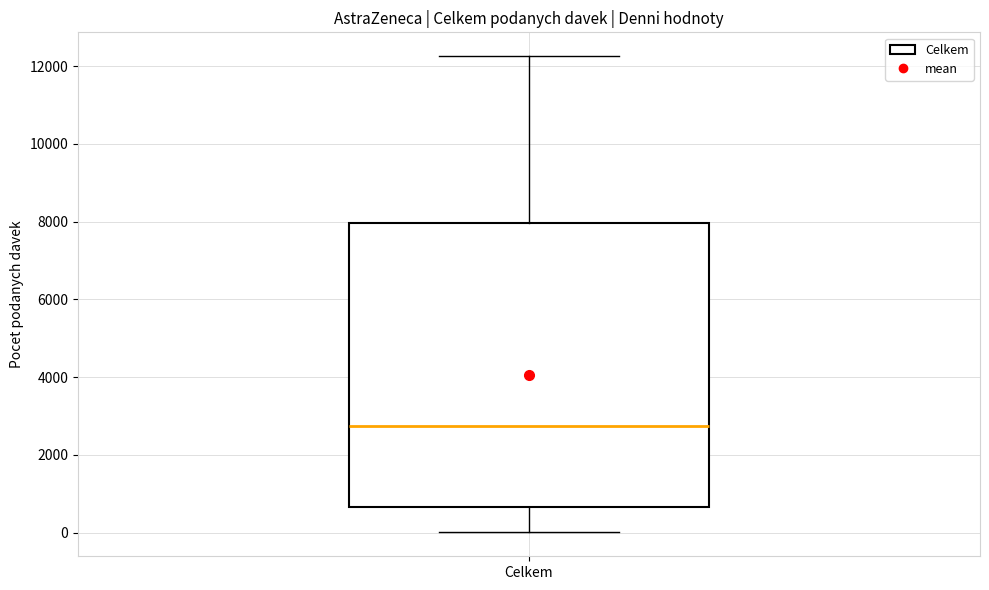

Transcribe this box plot: give where the median line is, the range the box spans, and where the two whiskers end, as read against the y-axis. The values are not printed on the chart, so give them approximately, as read against the axis.

median 2800, box 600 to 8000, whiskers 0 to 12200